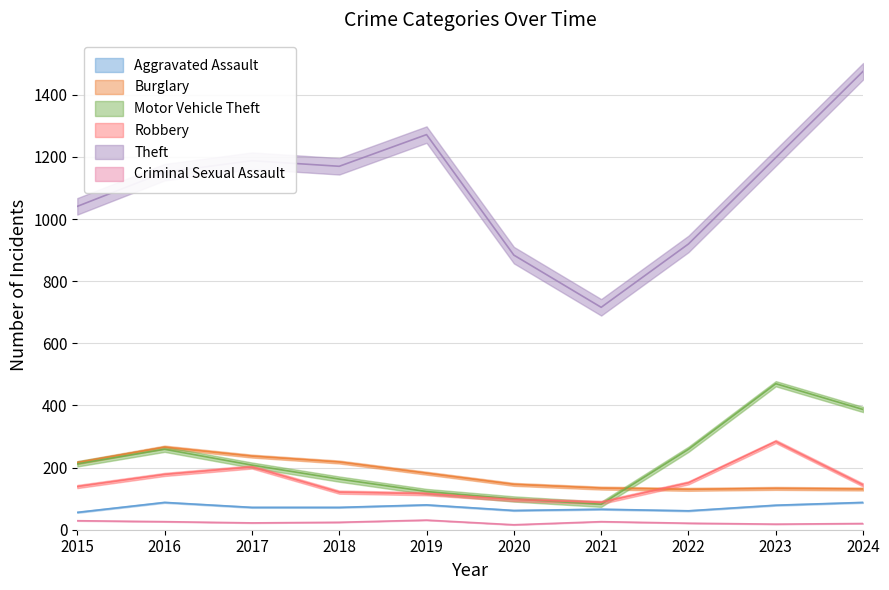

At which label does Theft first exceed 1170?

2017